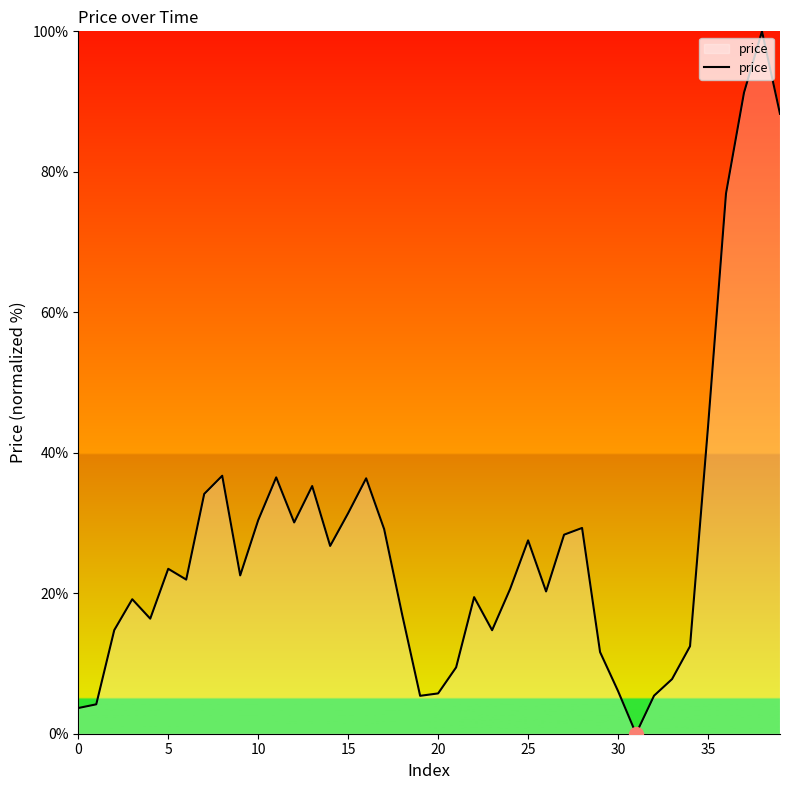

What is the greatest value displayed?

100.0